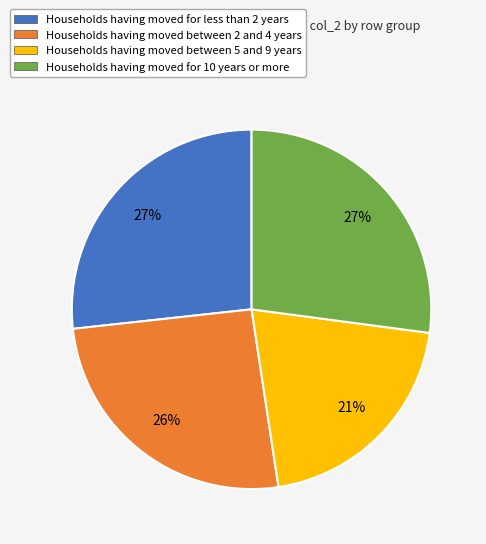

Does any single category account for the majority?

No